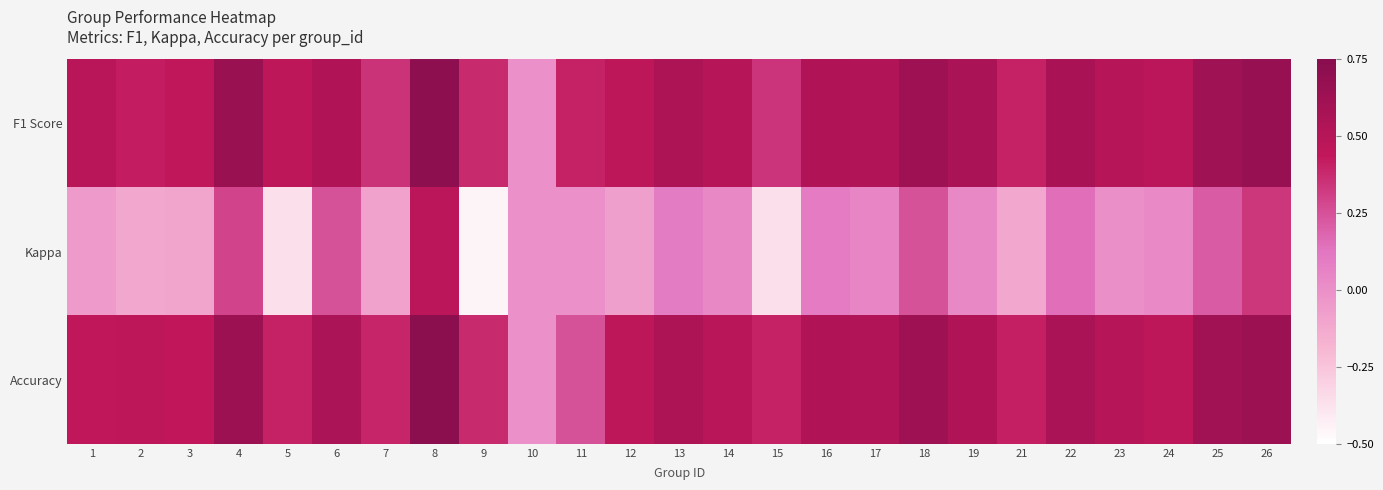

Which category has the highest value across all series?

8